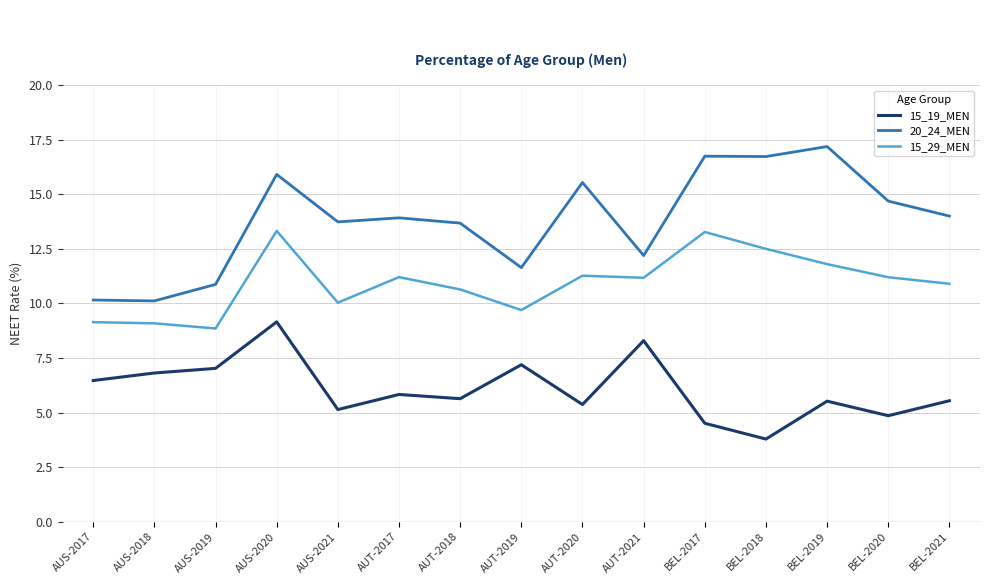

What is the highest value of the 15_19_MEN series?

9.2